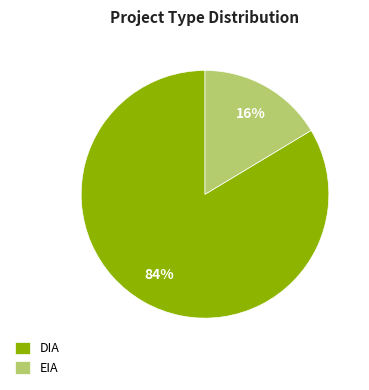

Is it true that DIA is 95% of the pie?

False